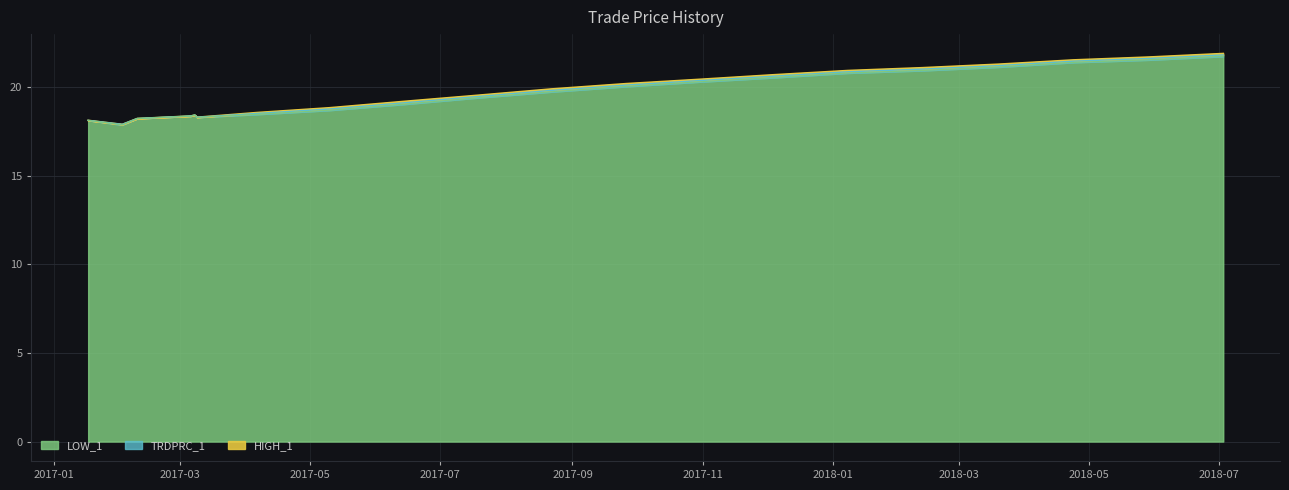

At 2018-02-12, list the series in order from smallest to largest.

LOW_1, TRDPRC_1, HIGH_1